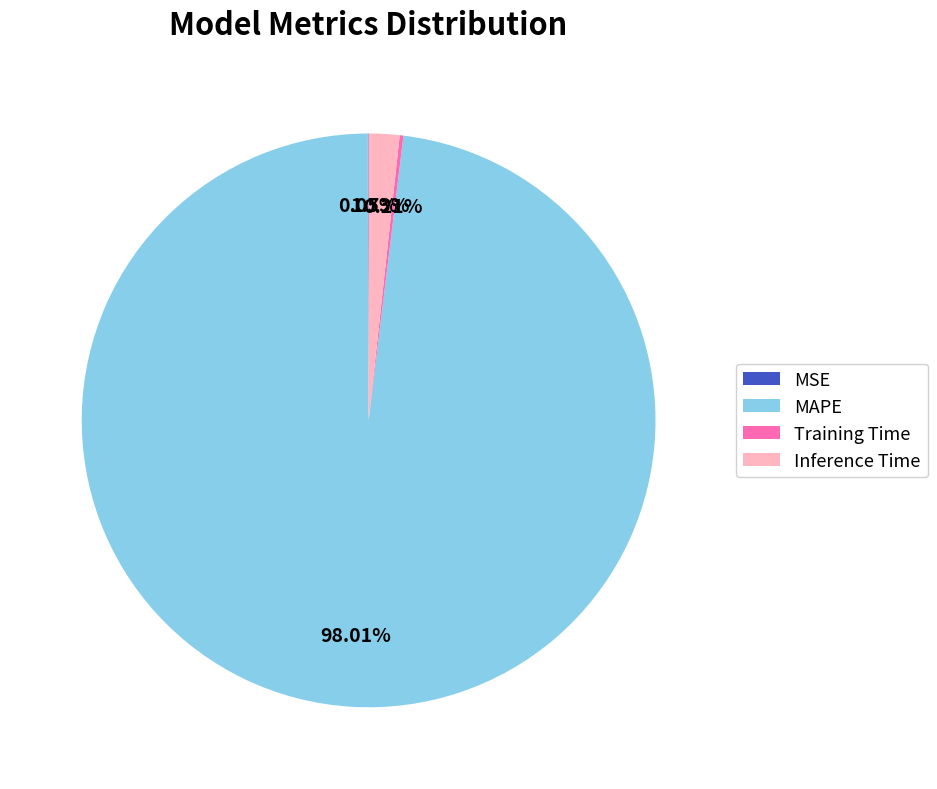

Between Inference Time and MAPE, which is larger?

MAPE